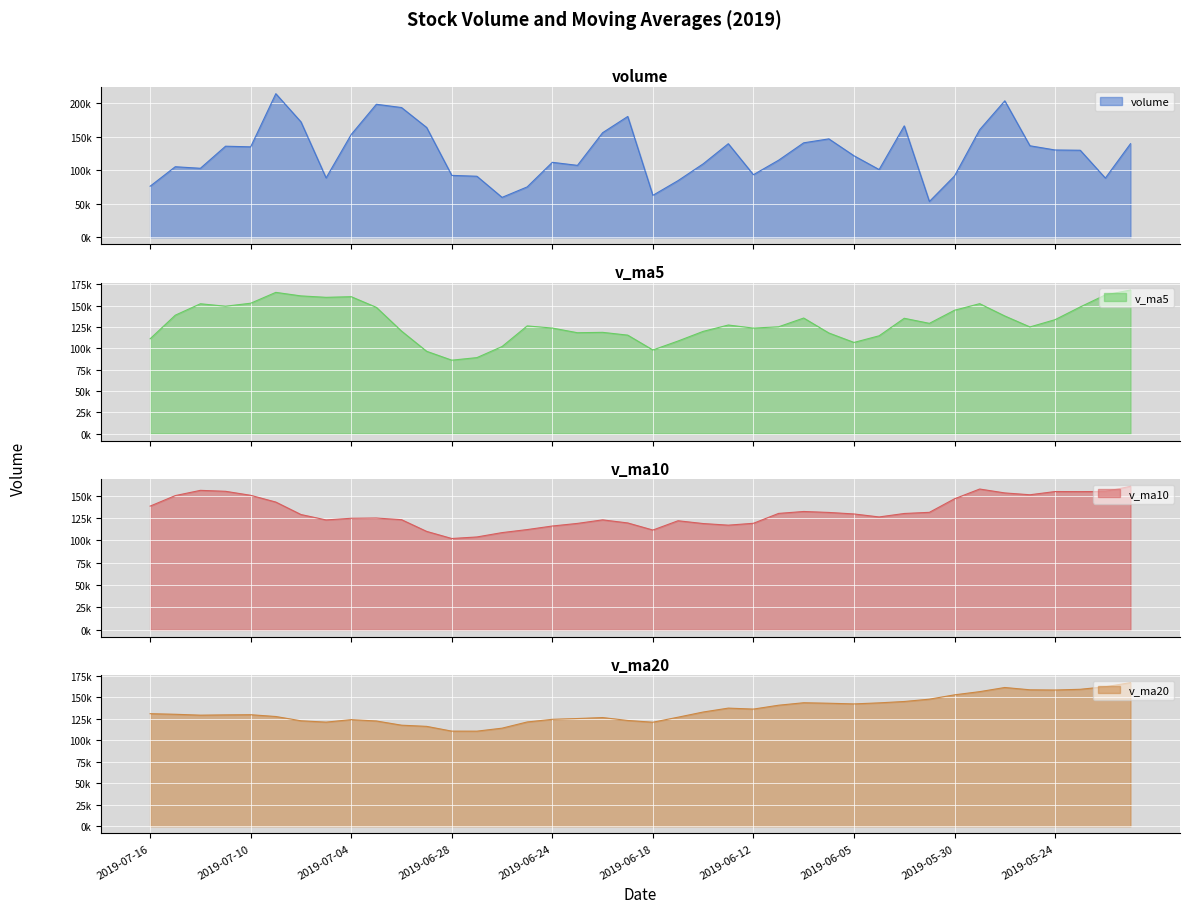

What is the difference between the maximum and minimum values in the v_ma5 series?

82227.0